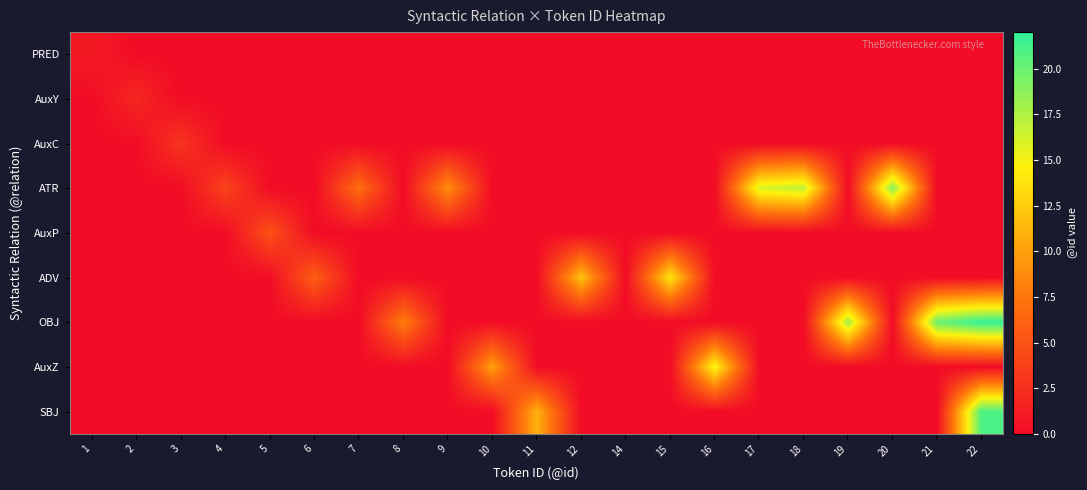

List the series in order of their peak value, highest first.

OBJ, SBJ, ATR, AuxZ, ADV, AuxP, AuxC, AuxY, PRED